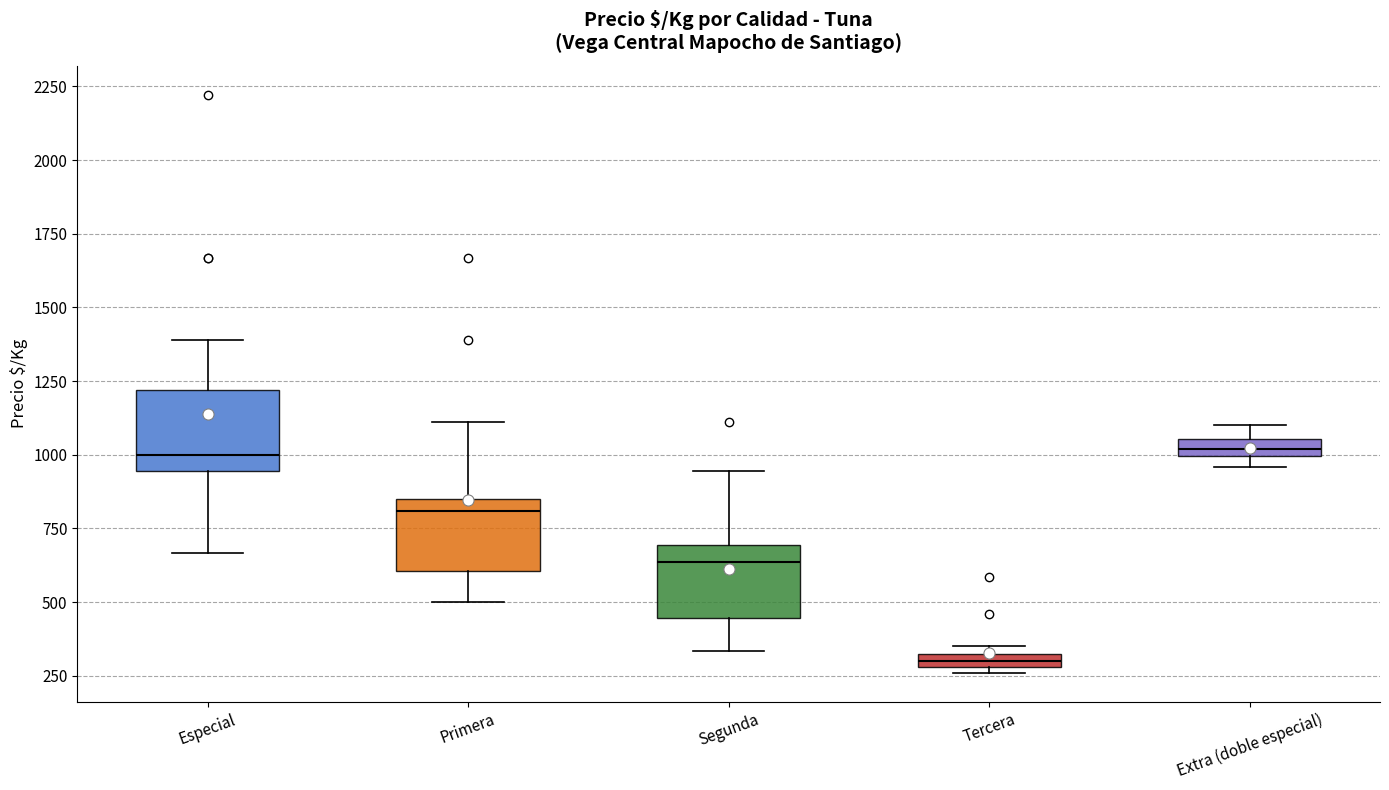

Where is the upper edge of the box for Especial on the y-axis? The values are not printed on the chart, so give them approximately, as read against the axis.

1200